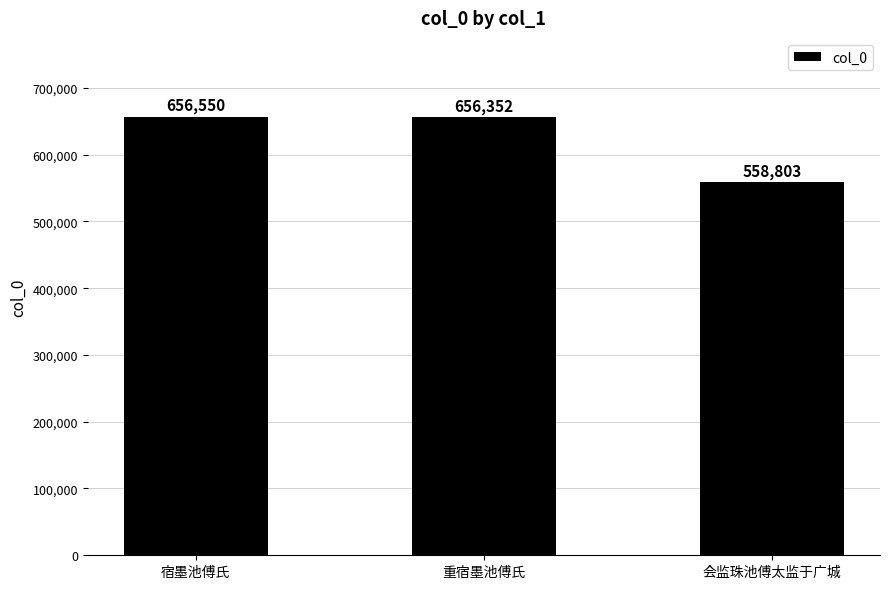

What is the difference between the values at 宿墨池傅氏 and 重宿墨池傅氏?

198